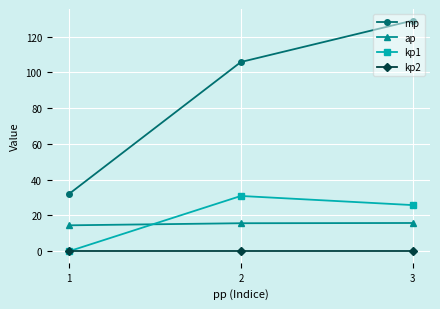

True or false: kp1 has a value of 0.0 at 1.

True